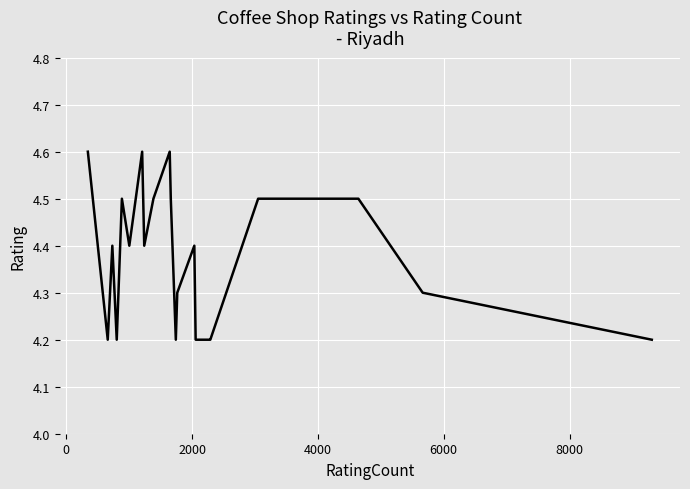

Is it true that the value at 10 is 2.7?

False